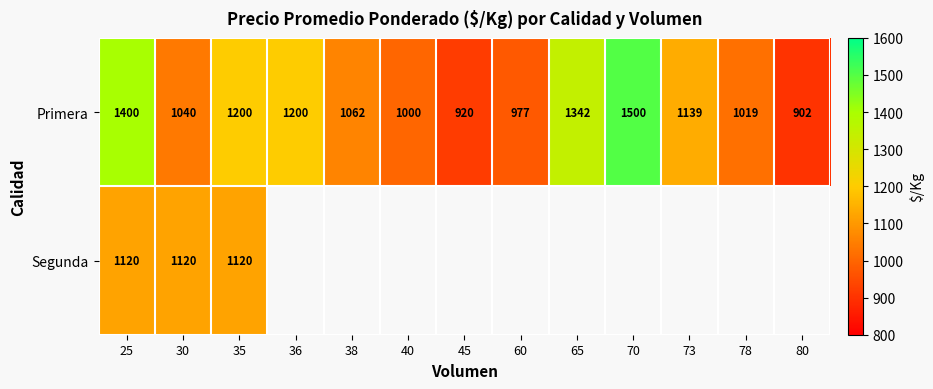

What is the lowest value of the Primera series?

902